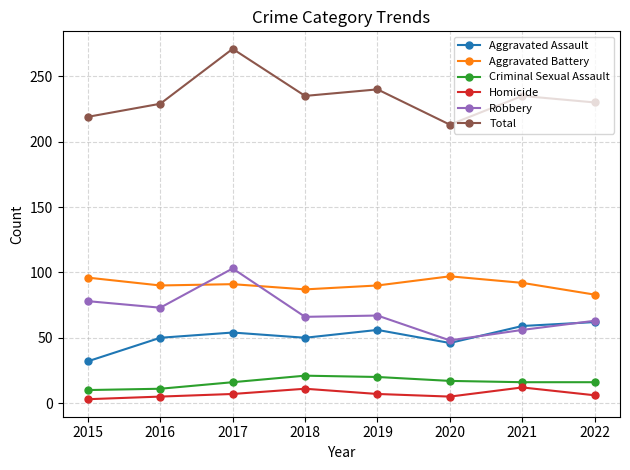

The value of Total at 2019 is 240. True or false?

True